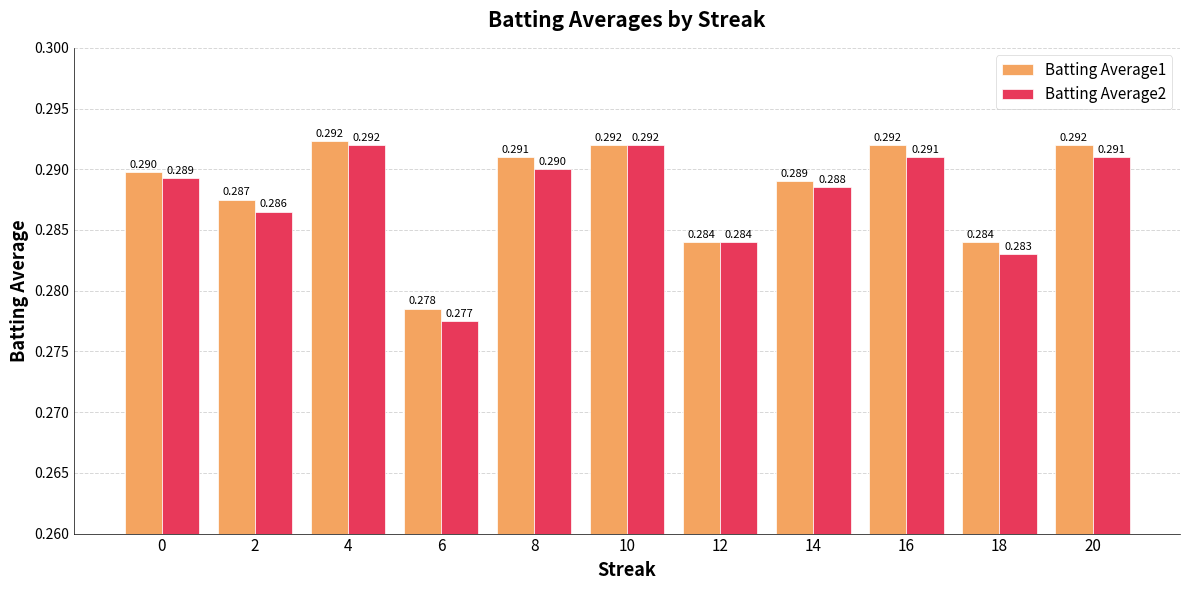

What is the sum of the Batting Average2 values at 2 and 0?

0.6